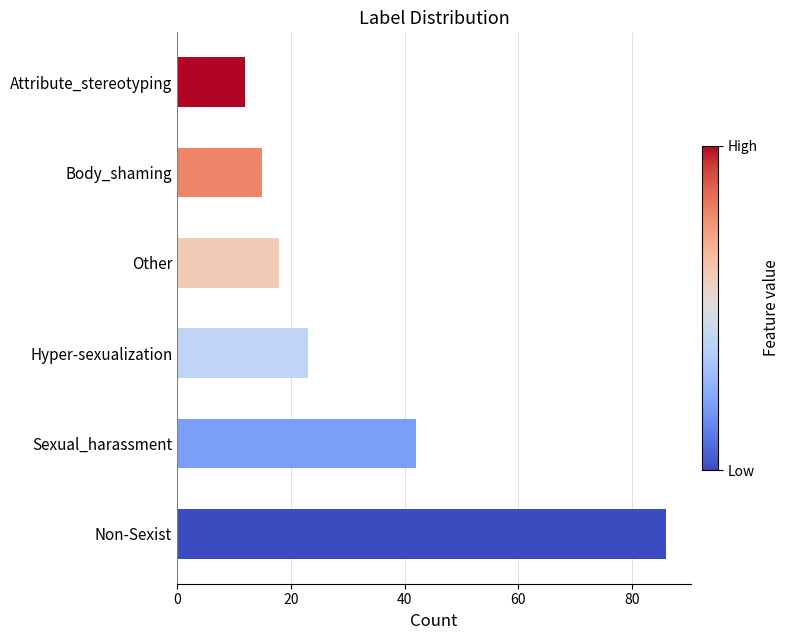

How many series are shown in this chart?

1